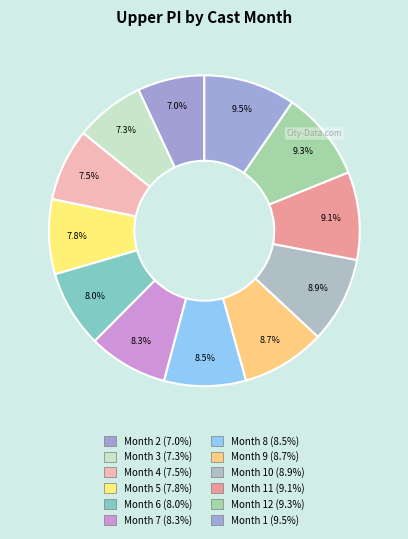

Rank the categories by value from highest to lowest.

1, 12, 11, 10, 9, 8, 7, 6, 5, 4, 3, 2